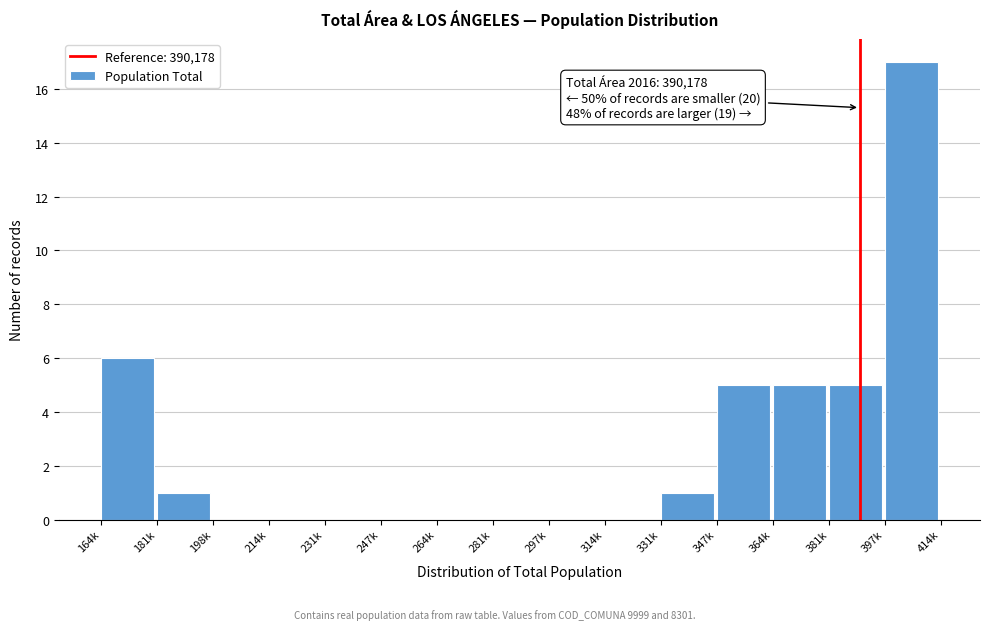

Reading right to left, transcribe all the data shown in this chart.

397k=17	381k=5	364k=5	347k=5	331k=1	314k=0	297k=0	281k=0	264k=0	247k=0	231k=0	214k=0	198k=0	181k=1	164k=6